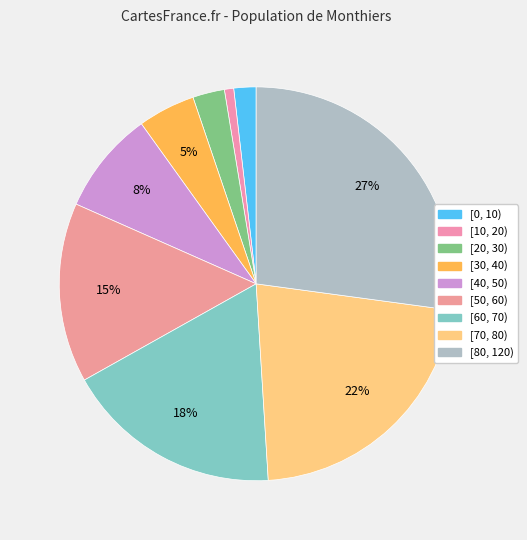

Is there a majority slice in this chart?

No